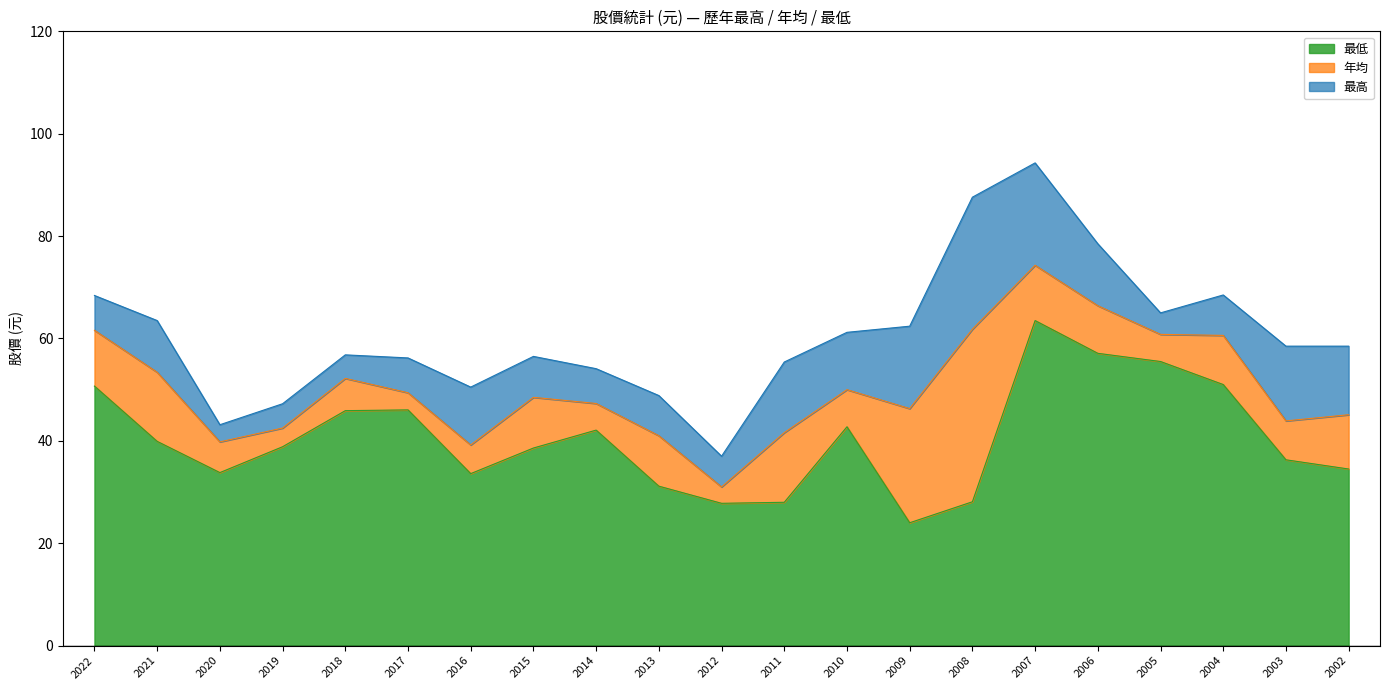

Reading left to right, list all the values displayed in this chart.

最高: 68.4	63.5	43.1	47.2	56.8	56.2	50.5	56.5	54.1	48.9	37.0	55.4	61.2	62.4	87.6	94.3	78.5	65.0	68.5	58.5	58.5
年均: 61.6	53.4	39.8	42.5	52.2	49.4	39.2	48.5	47.3	41.0	31.0	41.6	50.0	46.3	61.8	74.3	66.4	60.8	60.6	43.9	45.1
最低: 50.7	39.9	33.8	38.9	45.9	46.0	33.6	38.6	42.1	31.1	27.8	28.0	42.8	24.0	28.1	63.5	57.1	55.5	51.0	36.3	34.5